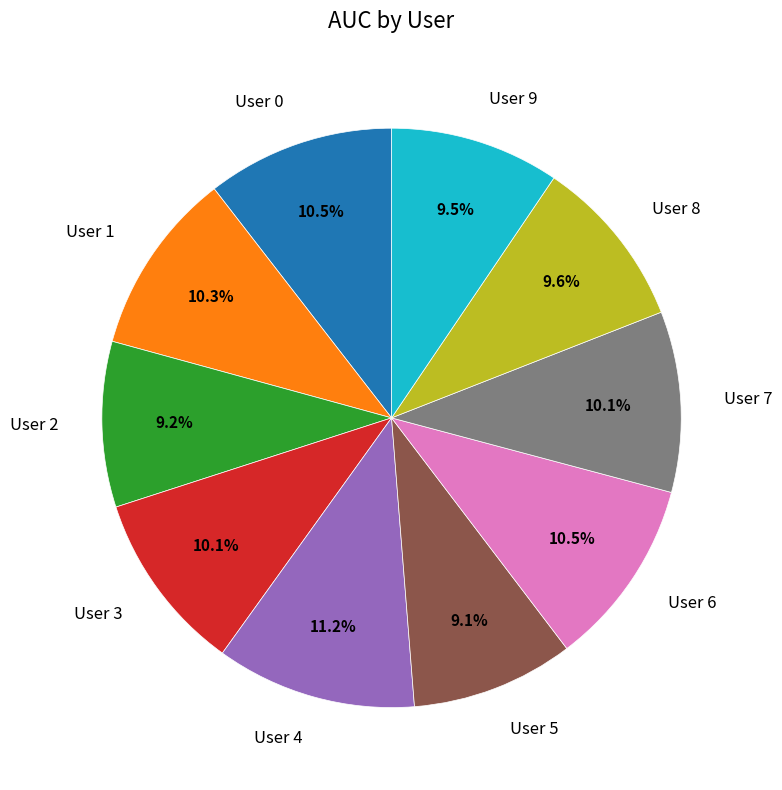

Does User 9 represent more than half of the total?

No